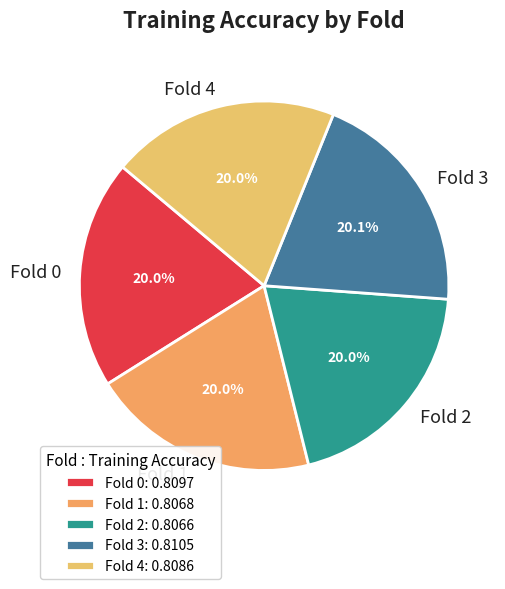

Does any single category account for the majority?

No